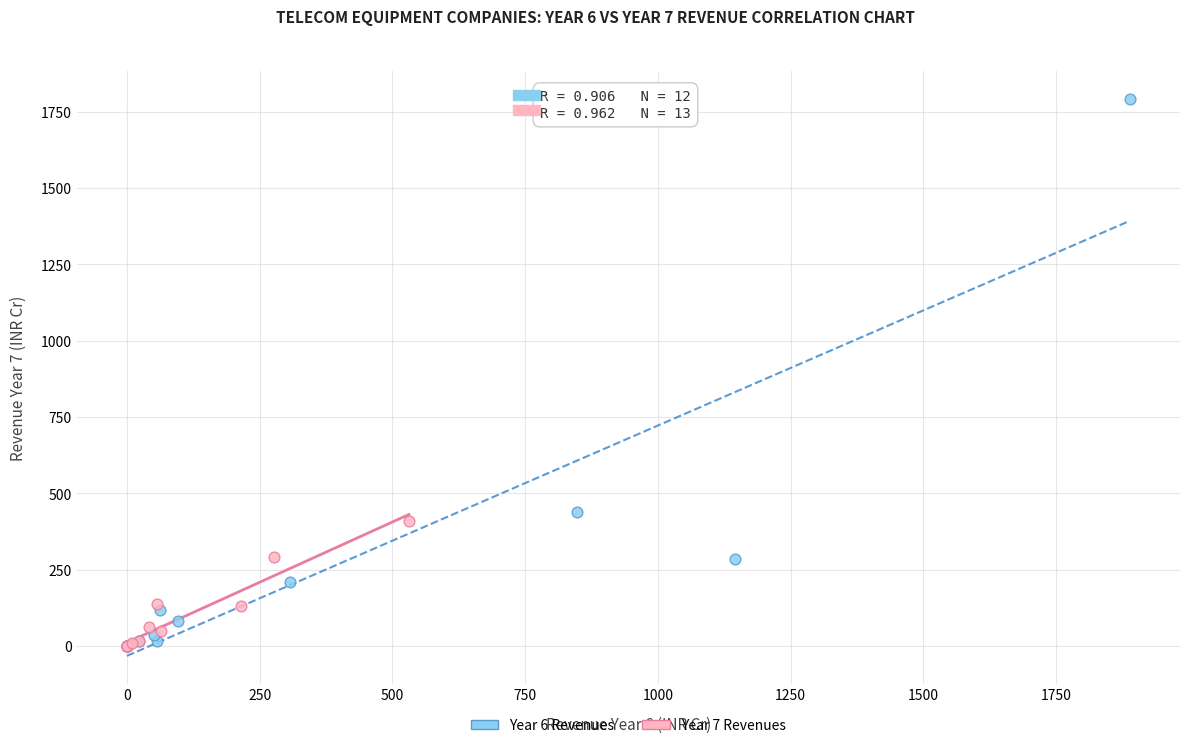

What are all the series names shown in the legend?

Year 6 Revenues, Year 7 Revenues